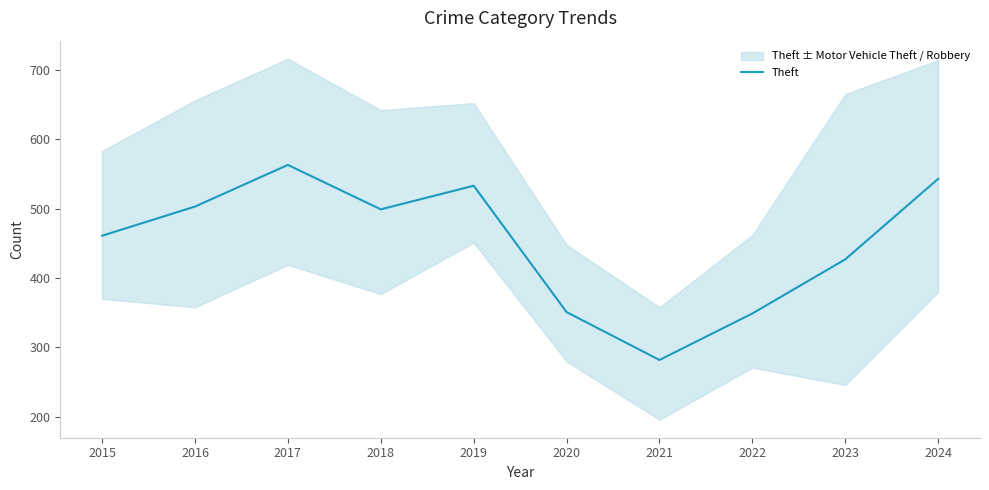

Where is the data nearest to the value 422?

2023